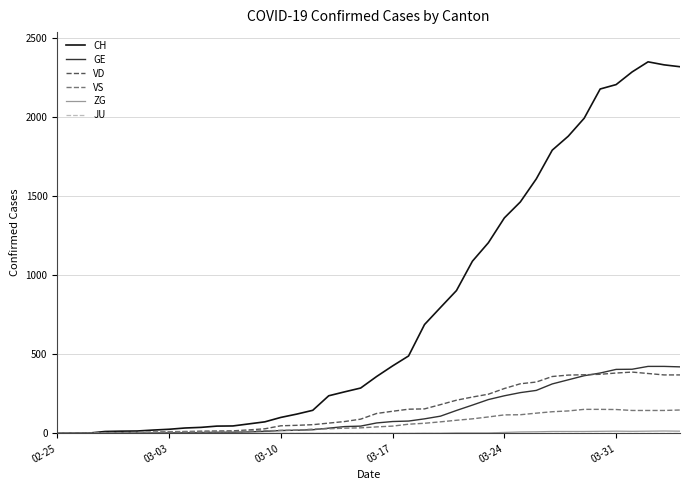

Which series has the largest total across all categories?

CH